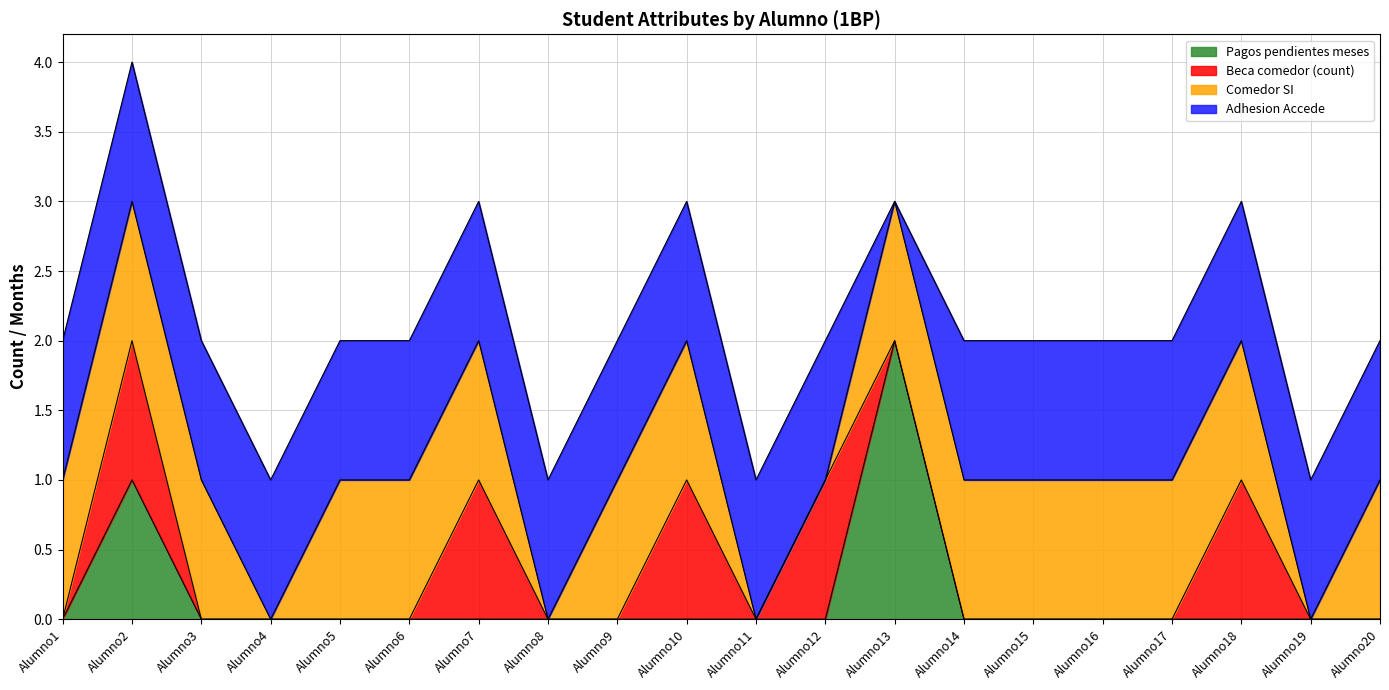

How many times do Comedor SI and Pagos pendientes meses cross each other?

1